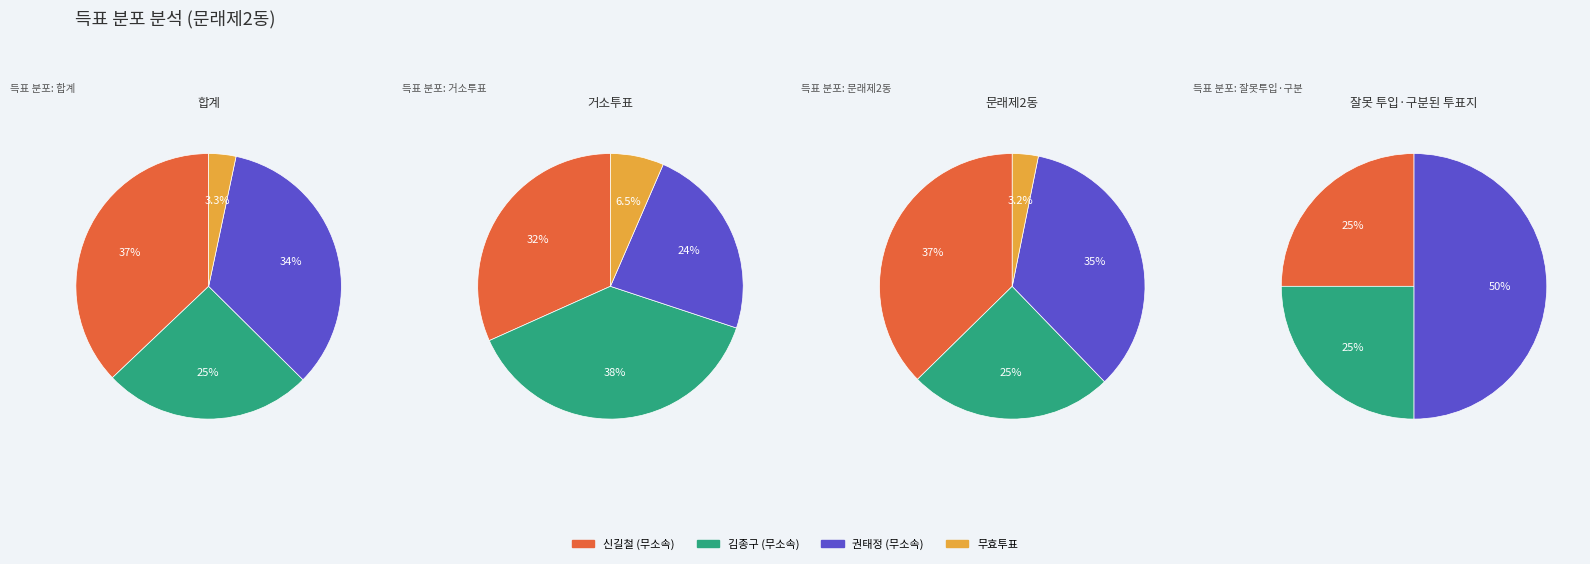

How many slices are in this pie chart?

4